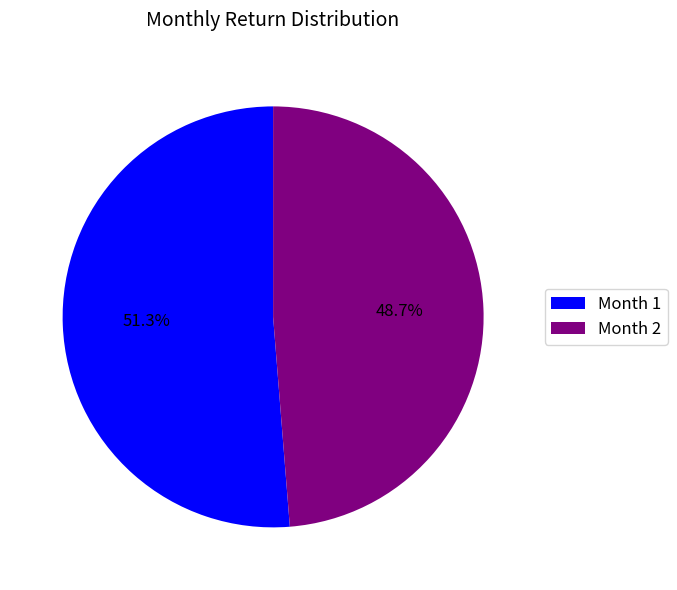

Between Month 2 and Month 1, which is larger?

Month 1